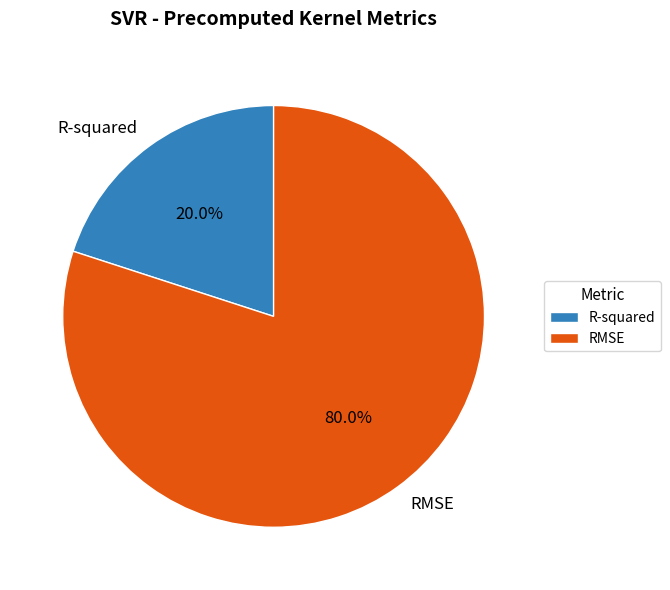

Which has a higher value, R-squared or RMSE?

RMSE